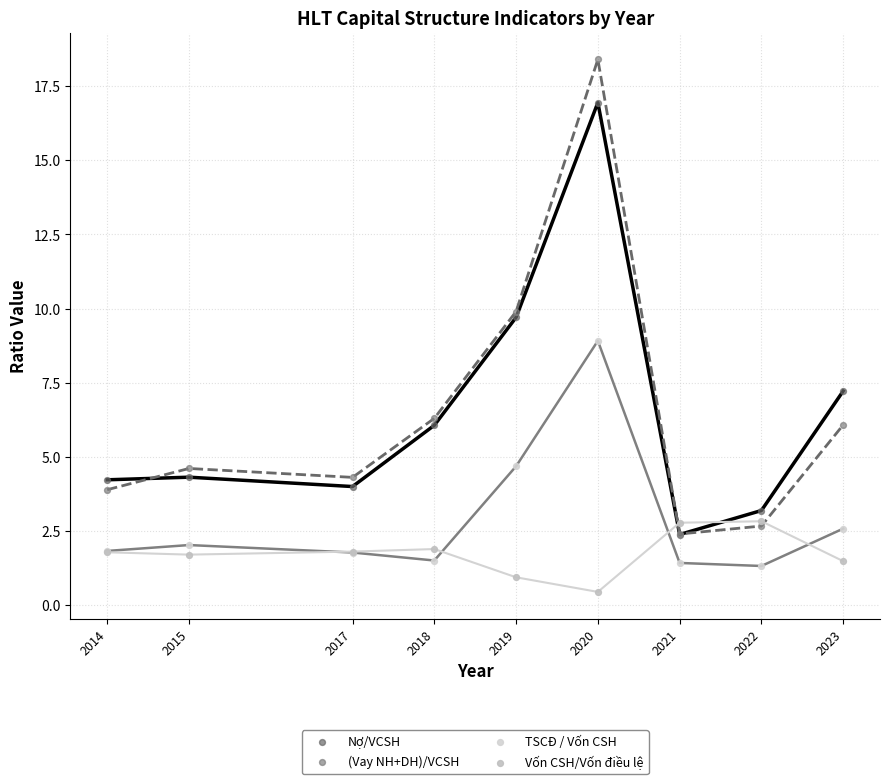

Which series contains the lowest Y value?

Vốn CSH/Vốn điều lệ